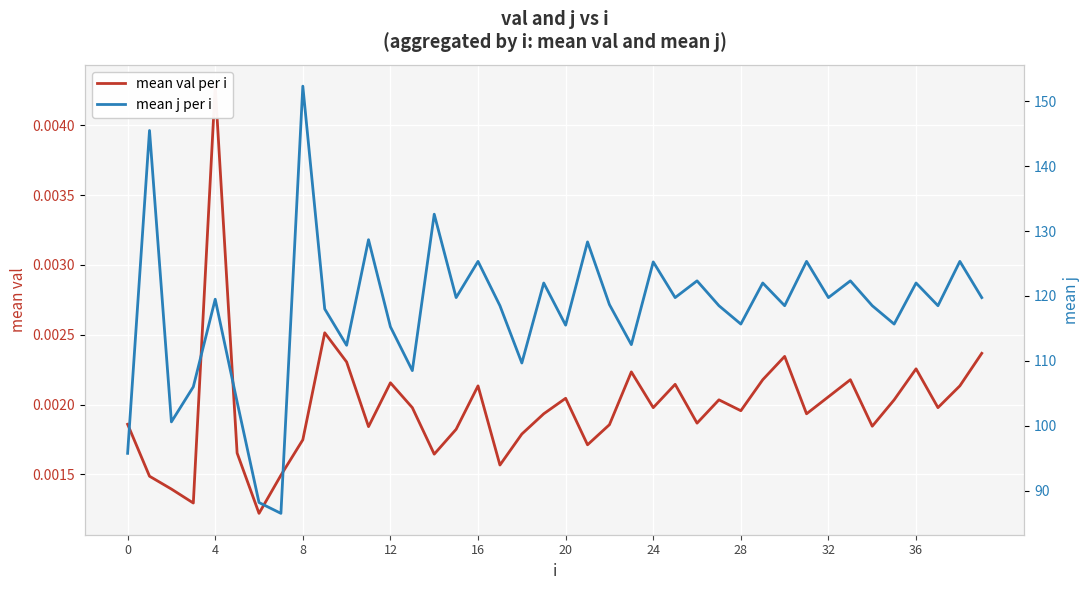

Which series has the largest range (max minus min)?

mean j per i